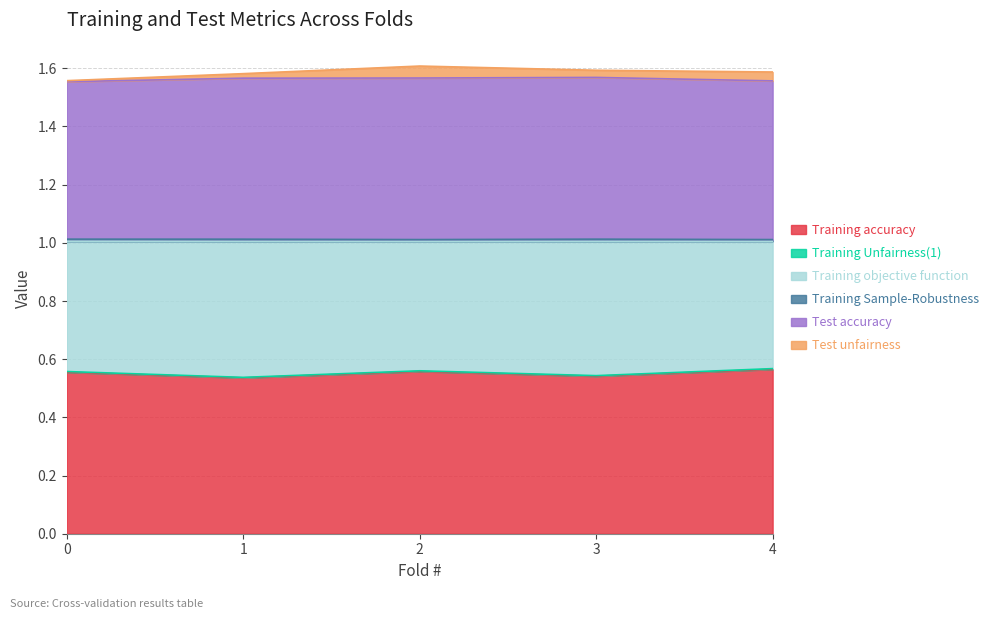

True or false: Test accuracy has more than 1 interior local peaks.

False